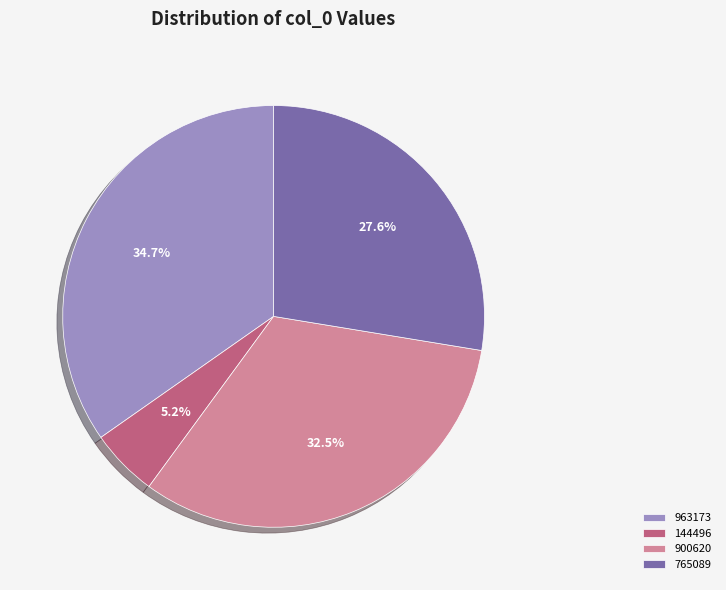

Is 900620 the majority of the pie?

No